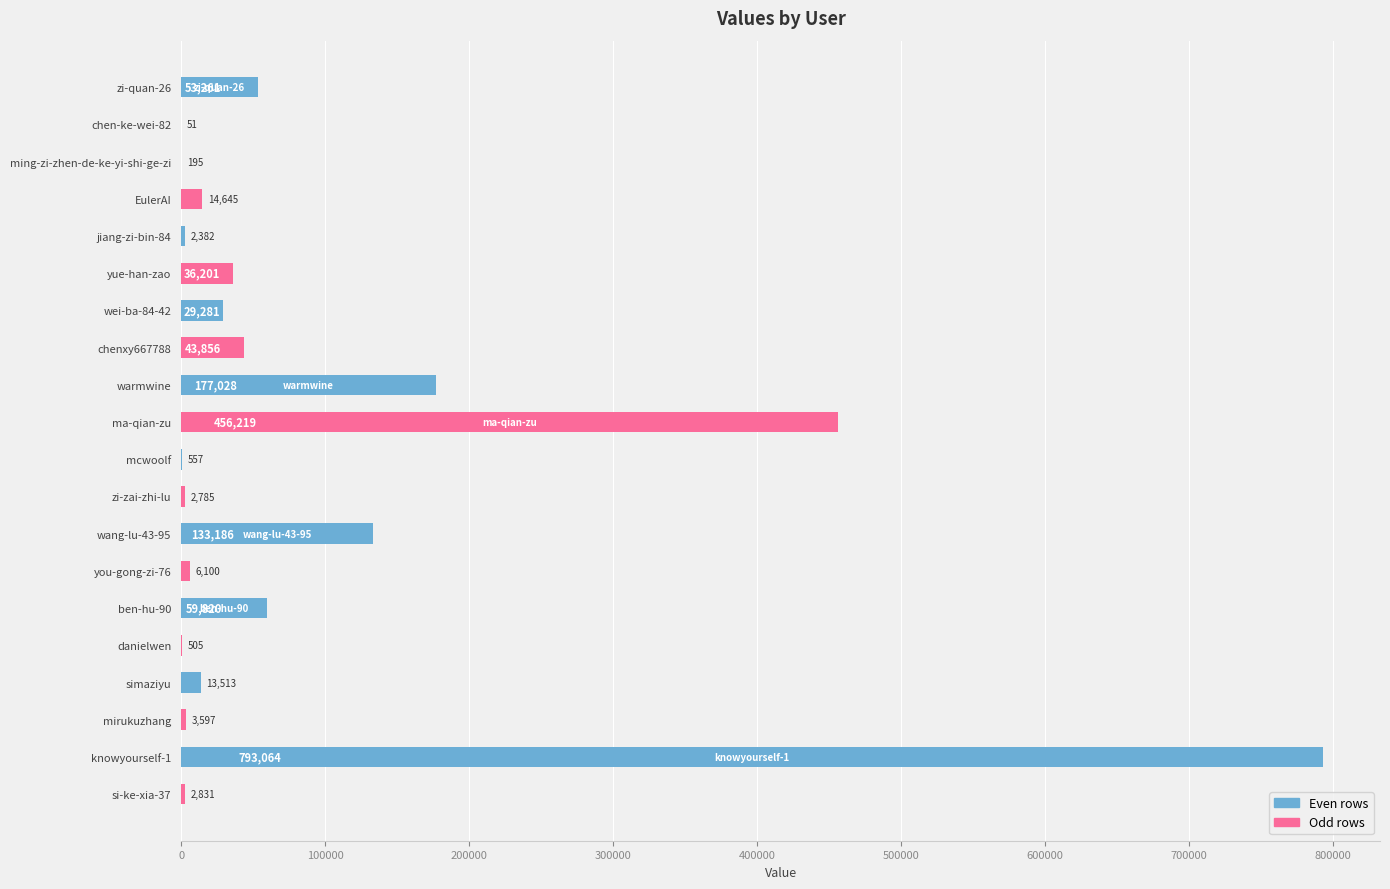

What is the greatest value displayed?

793064